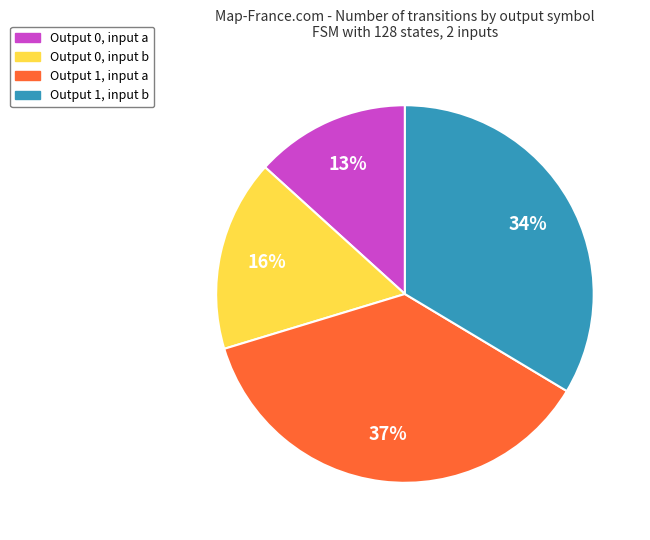

Does any single category account for the majority?

No